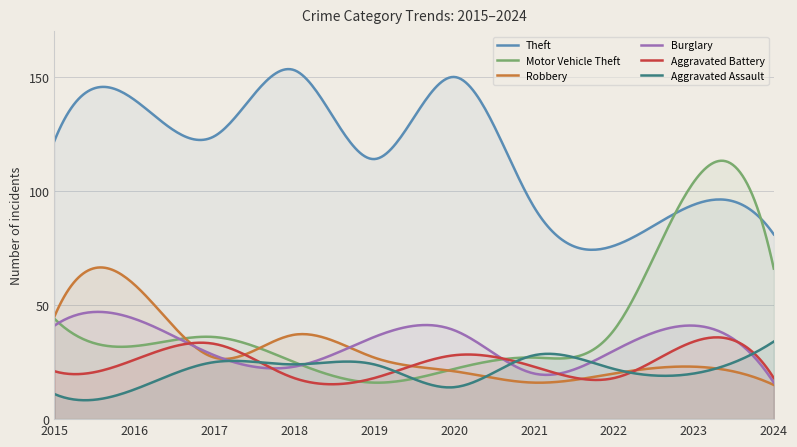

What is the maximum value for Aggravated Battery?

35.9